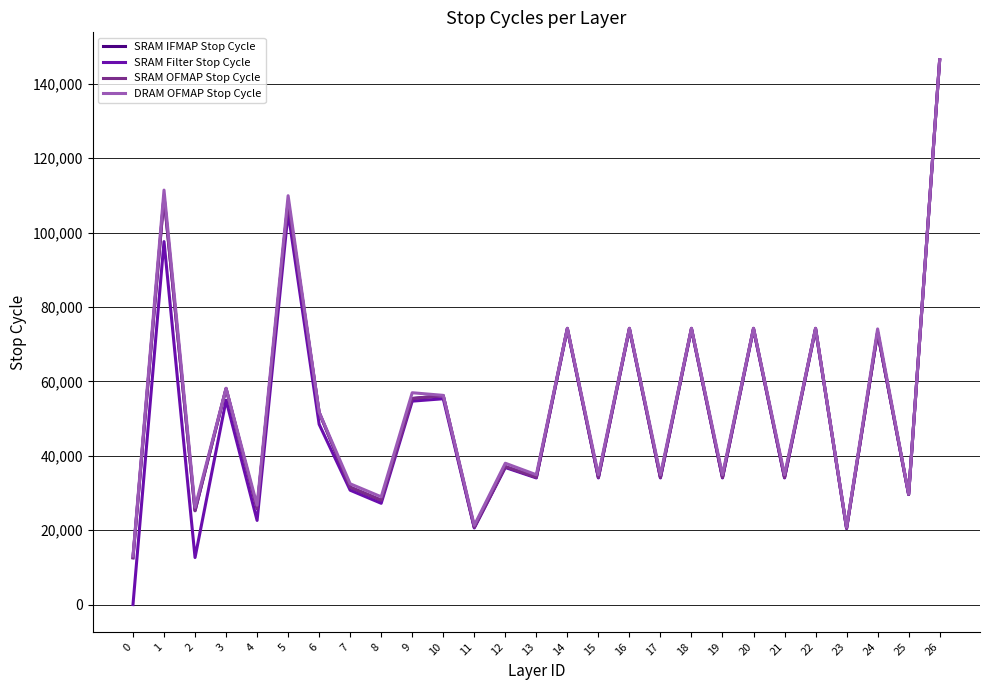

Read the SRAM IFMAP Stop Cycle value at 14, to the nearest 50.

74200